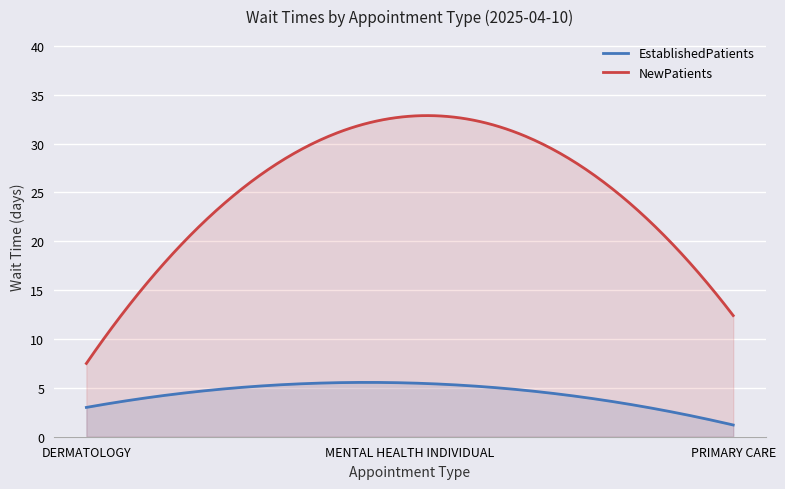

How many lines are shown in the chart?

2